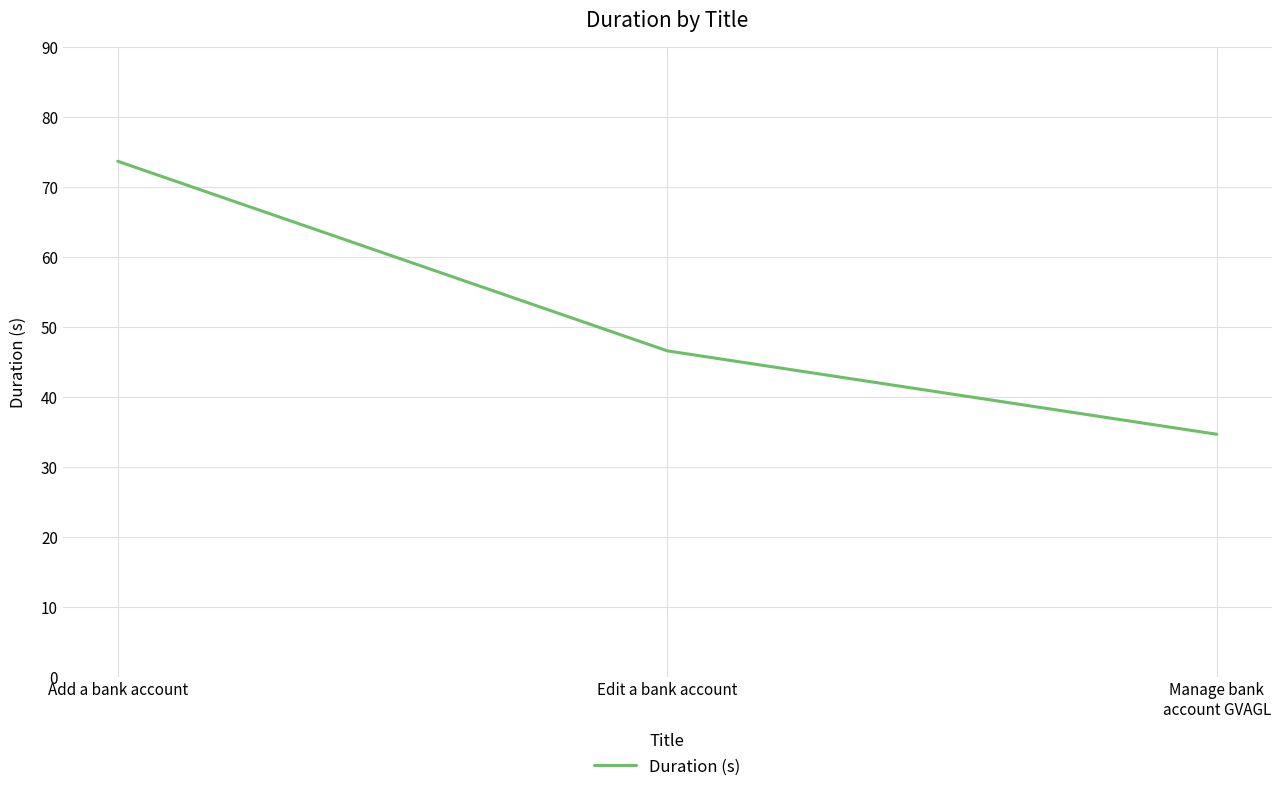

What value does the data have at Manage bank
account GVAGL?

34.7